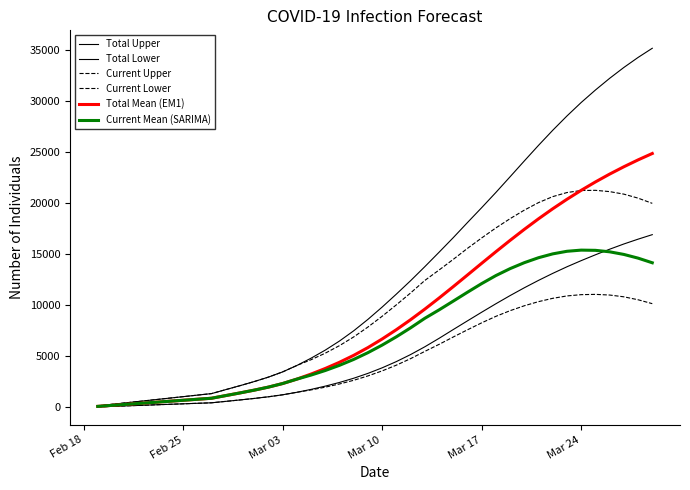

Which category has the lowest value across all series?

Feb 18